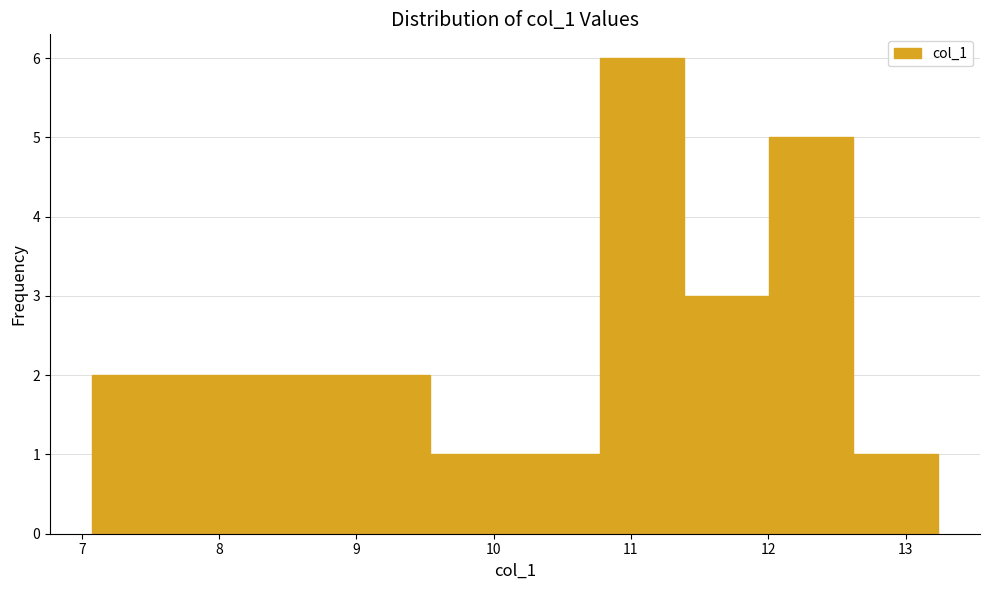

Over which range of the x-axis is the bar tallest?

10.8 to 11.4